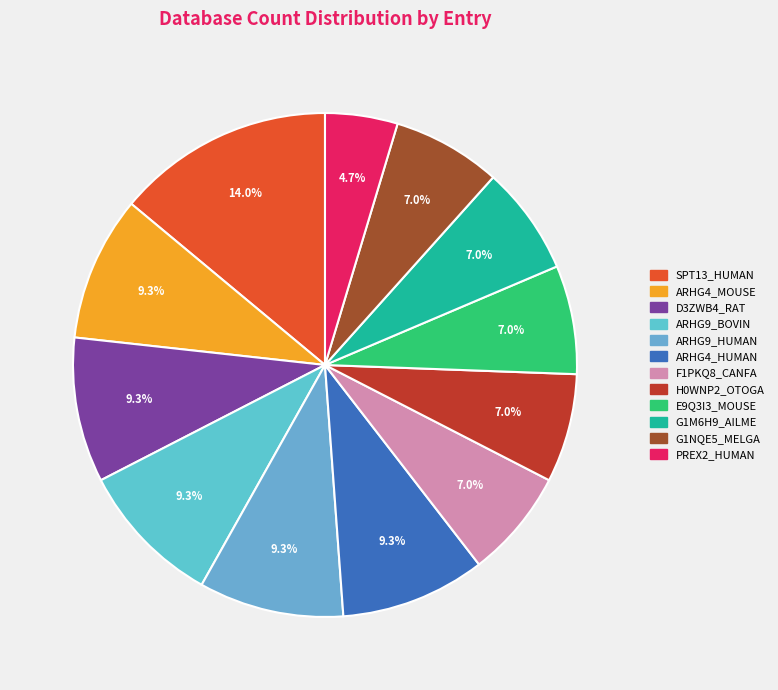

To the nearest percent, what is the difference between the largest and smallest slice percentages?

9%